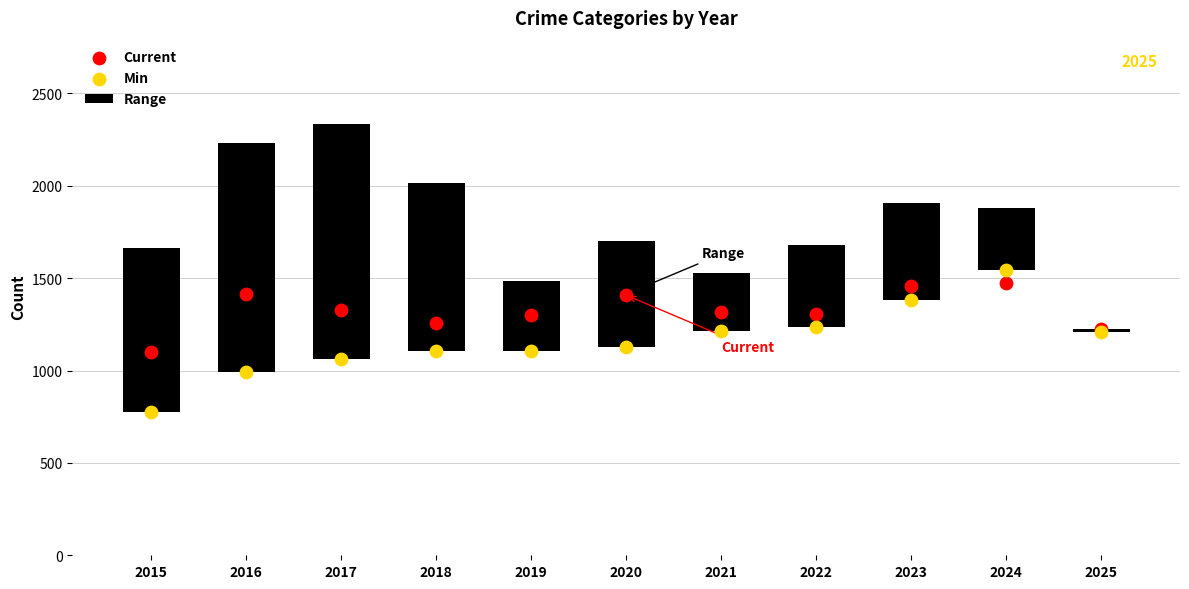

Which series has the largest total across all categories?

Current